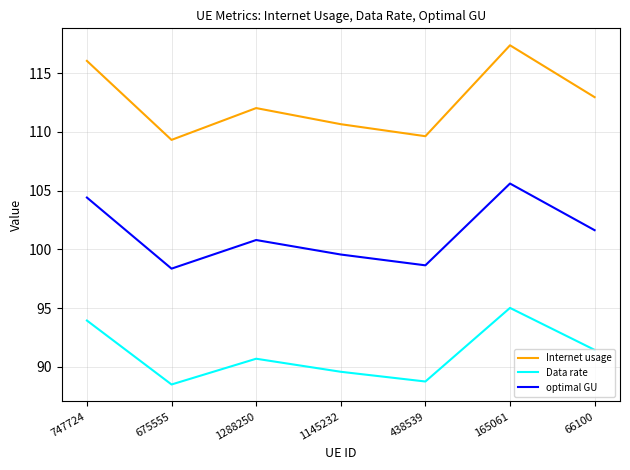

True or false: Internet usage has a value of 113.0 at 66100.

True